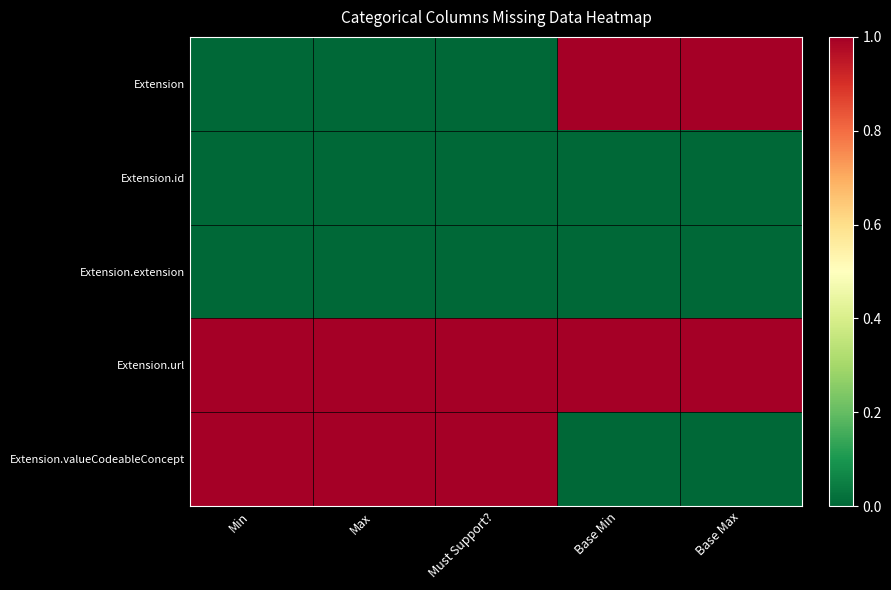

How many data points does each series have?

5